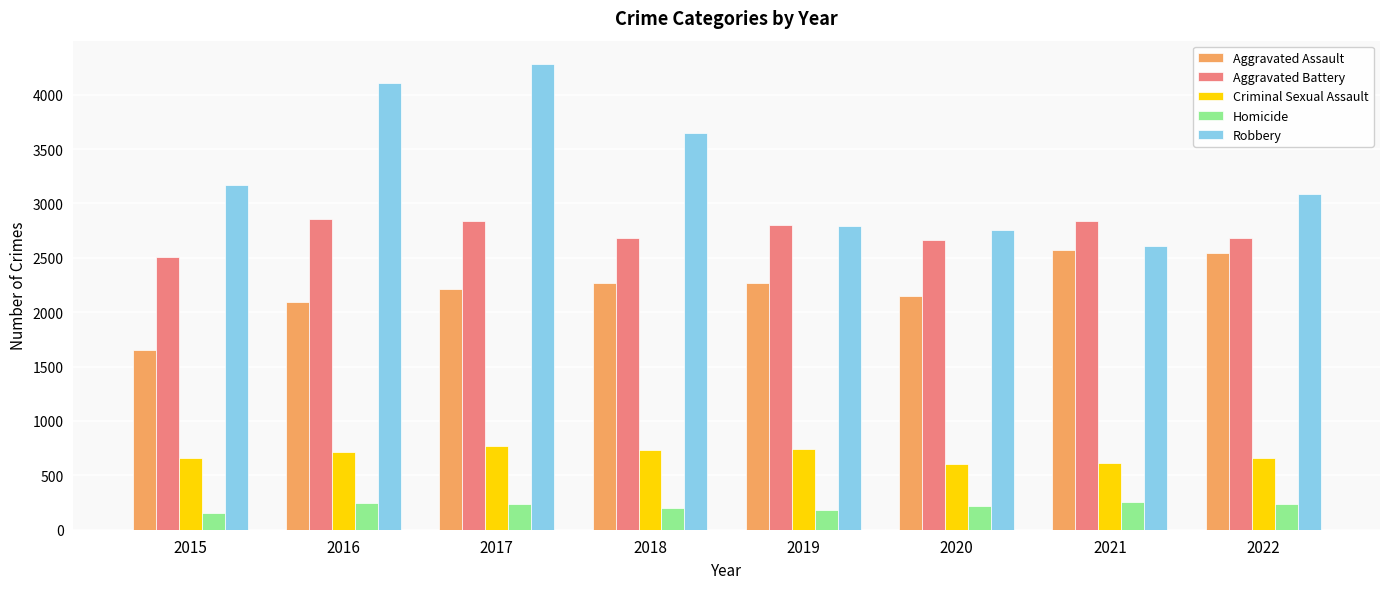

Between 2016 and 2019, which series saw the biggest shift?

Robbery